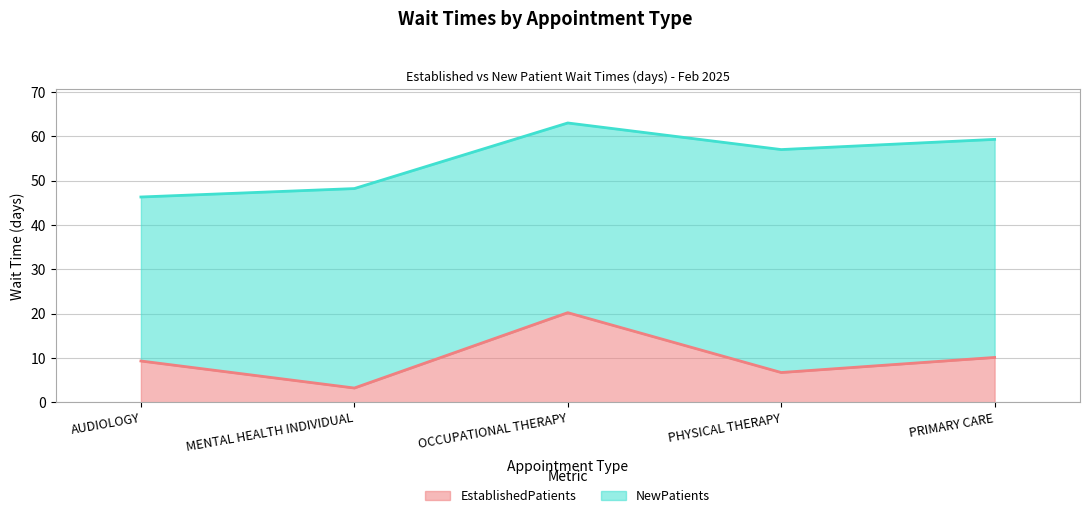

What is the difference between the maximum and second lowest values in the EstablishedPatients series?

13.5